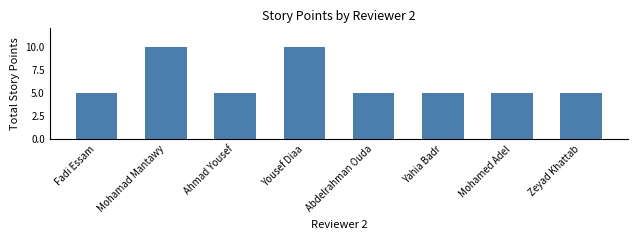

What is the label of the 8th bar from the left?

Zeyad Khattab